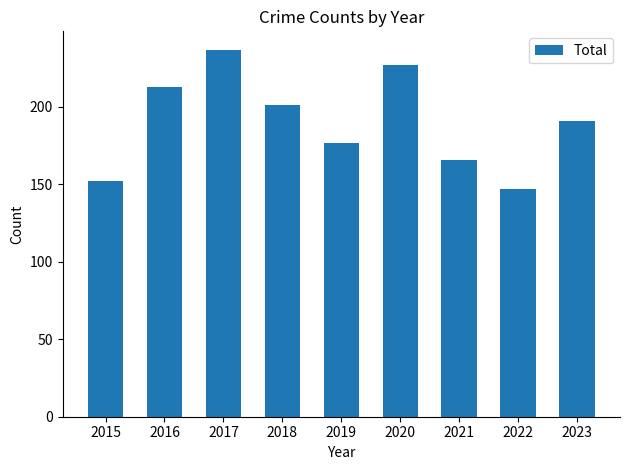

Reading right to left, extract all data points from this chart.

2023=191	2022=147	2021=166	2020=227	2019=177	2018=201	2017=237	2016=213	2015=152